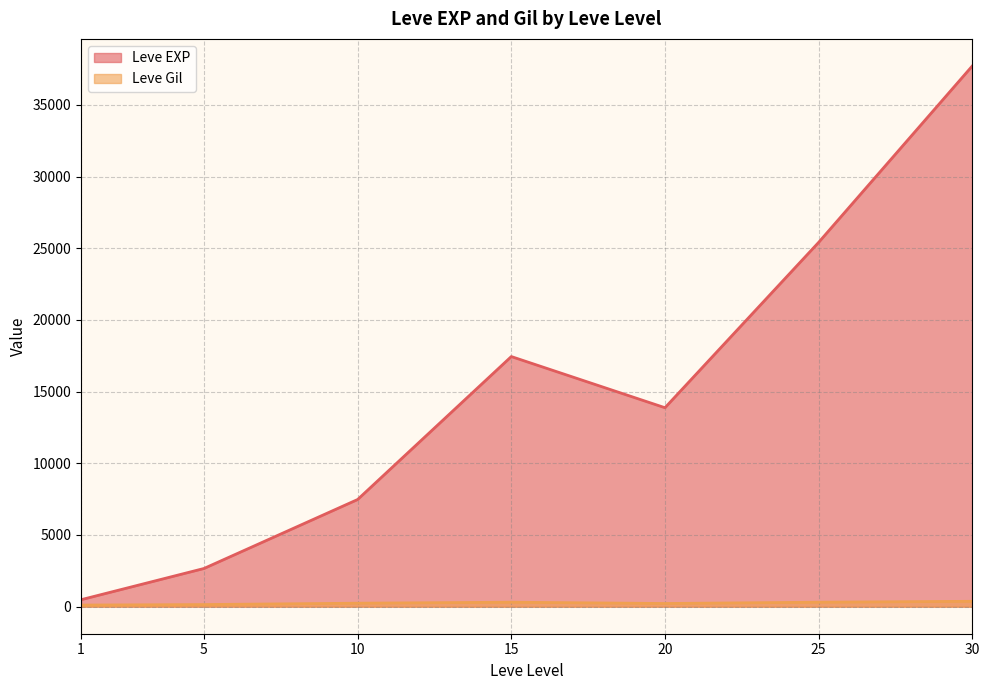

What is the sum of all Leve EXP values?

105072.2